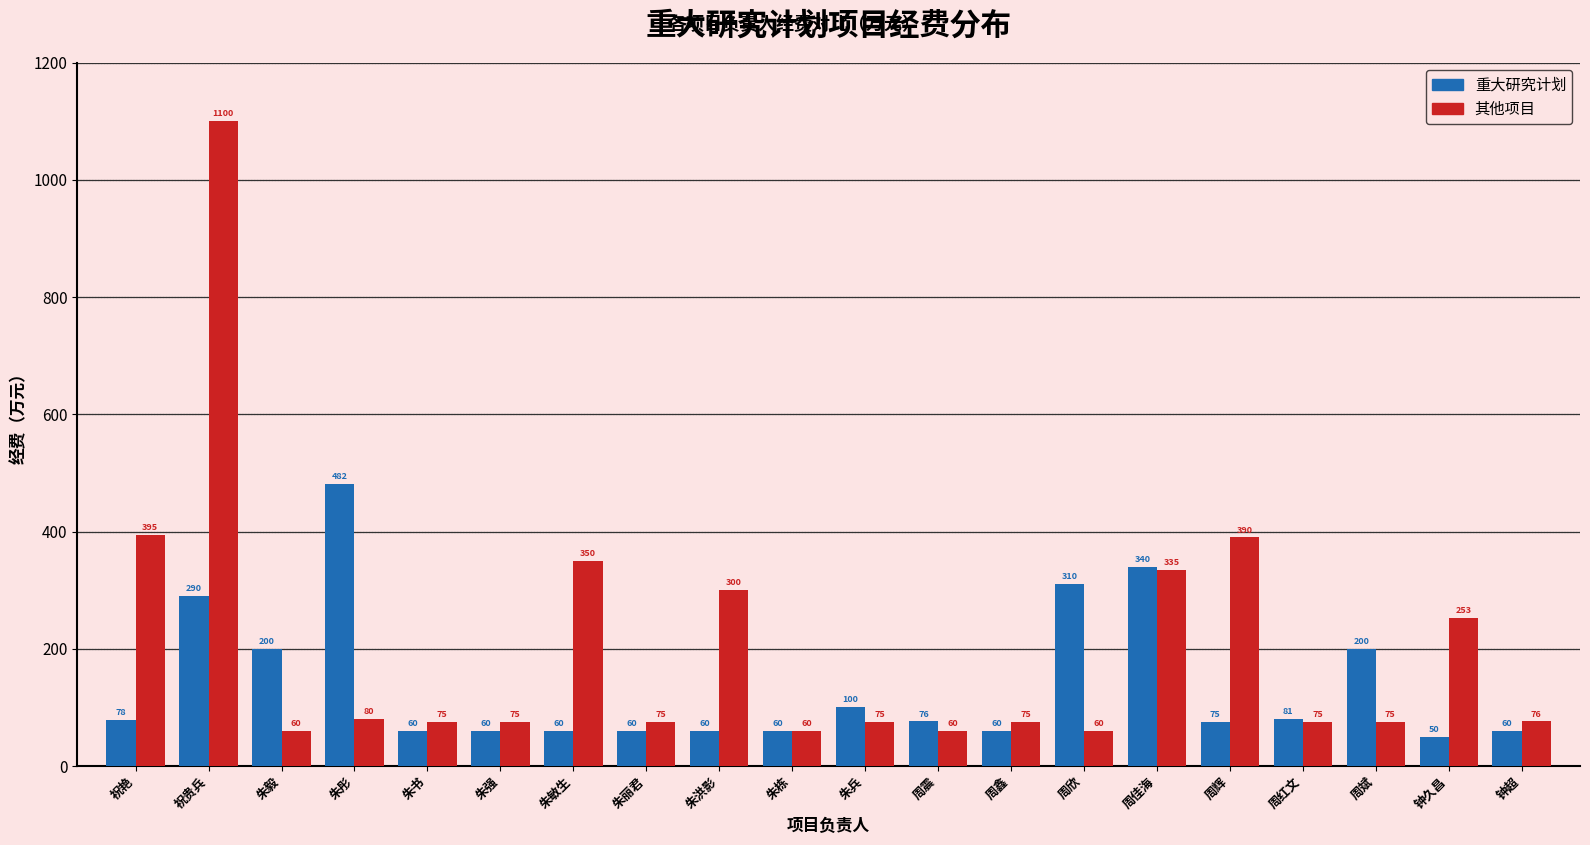

What value does the 其他项目 series have at 朱毅, to the nearest 10?

60